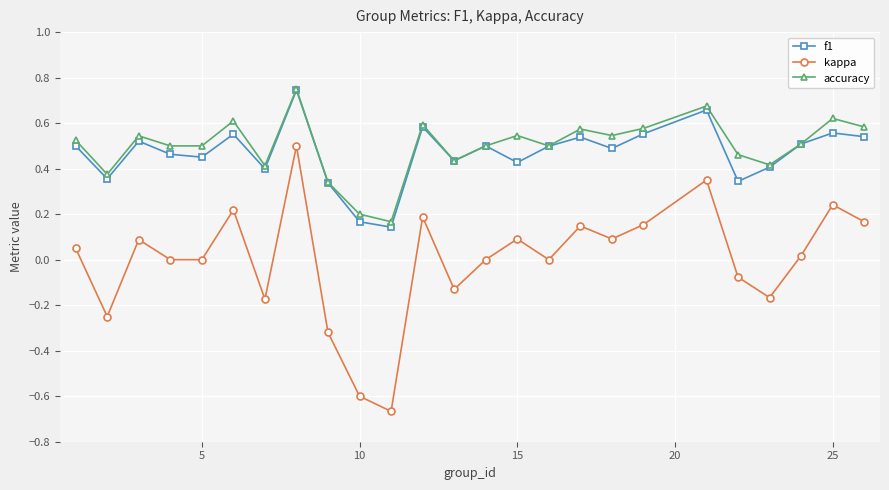

Which series has the widest spread of values?

kappa